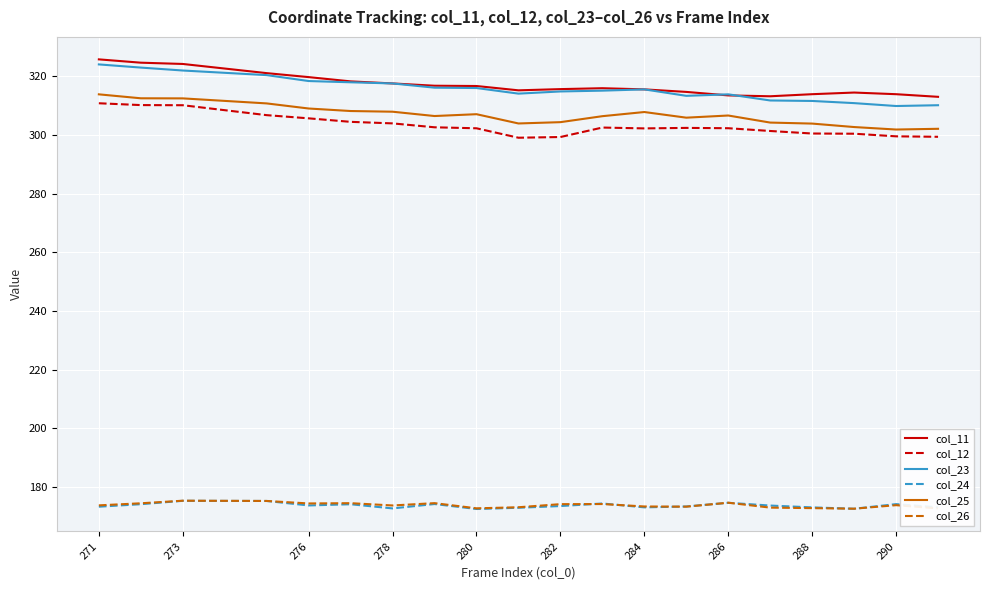

What is the lowest value of the col_24 series?

172.5